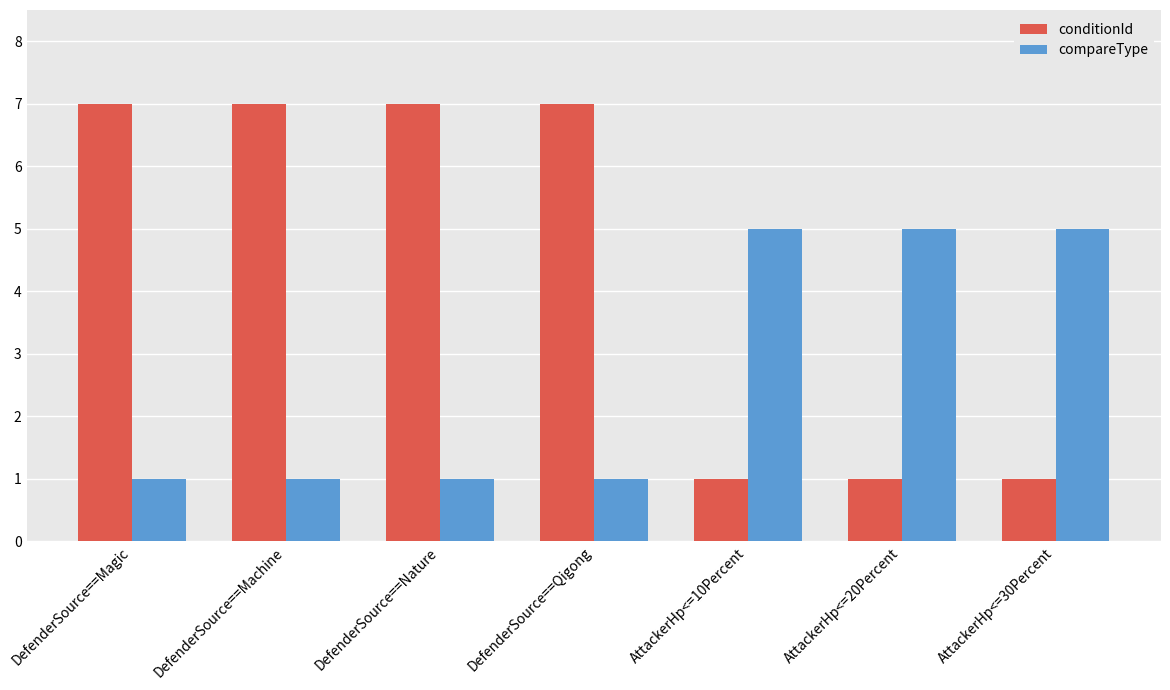

Rank the series by their average value, from highest to lowest.

conditionId, compareType